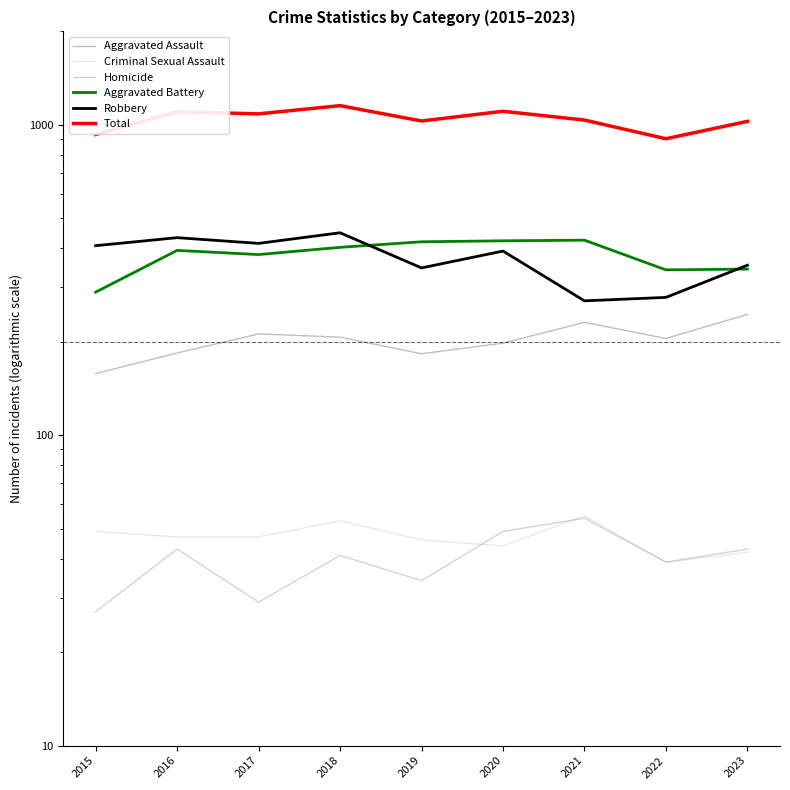

Is it true that Total equals 1106 at 2020?

True